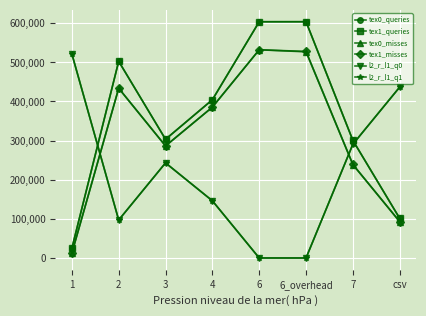

True or false: tex1_queries has a value of 300476 at 7.

True